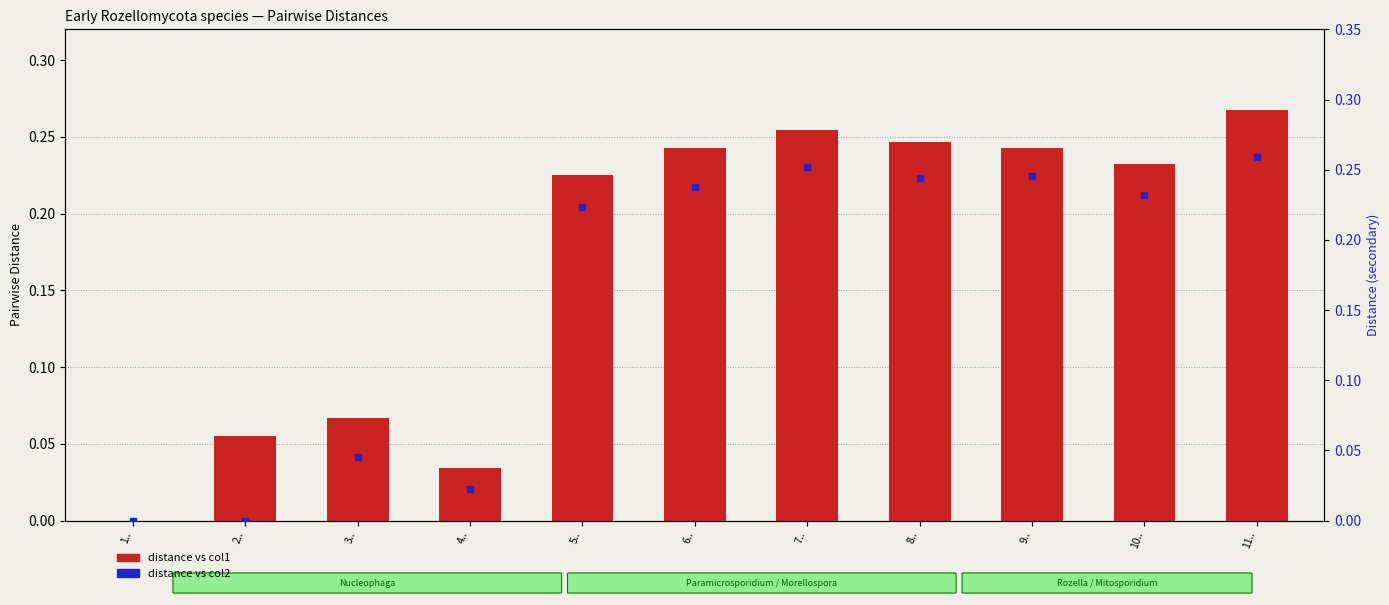

At which category is the sum across all series the highest?

11..